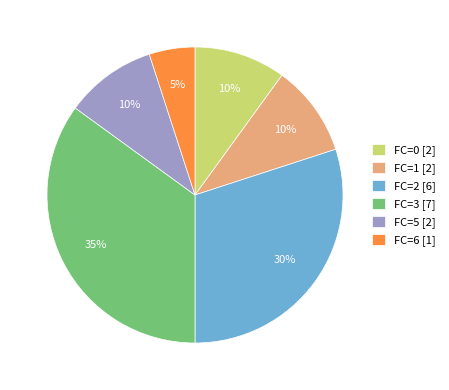

Which has a higher value, FC=0 [2] or FC=6 [1]?

FC=0 [2]